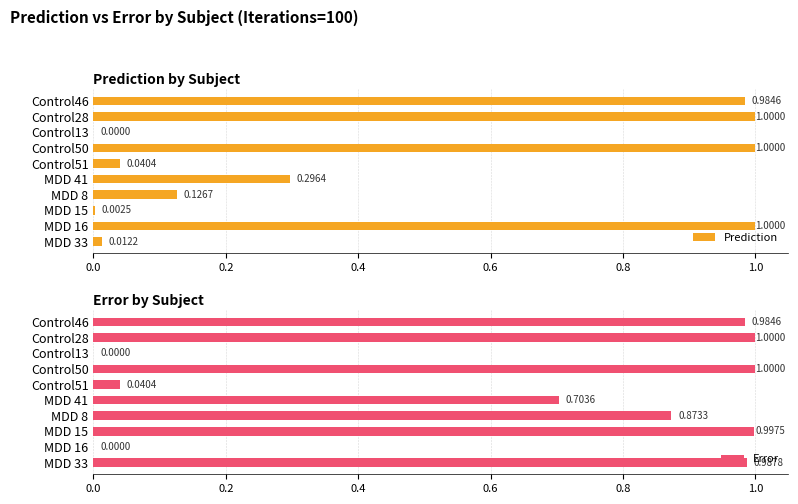

The Error series shows 1.0 at MDD 33. True or false?

True